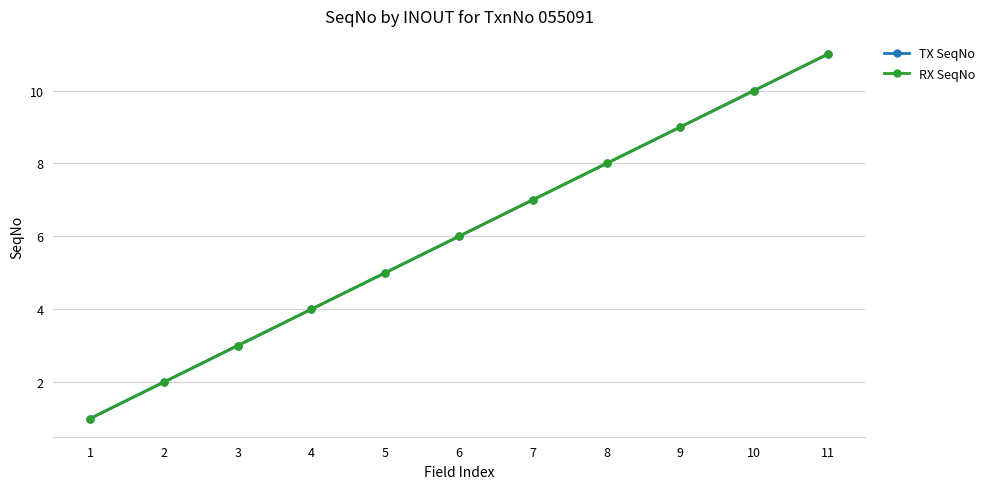

What is the greatest value displayed?

11